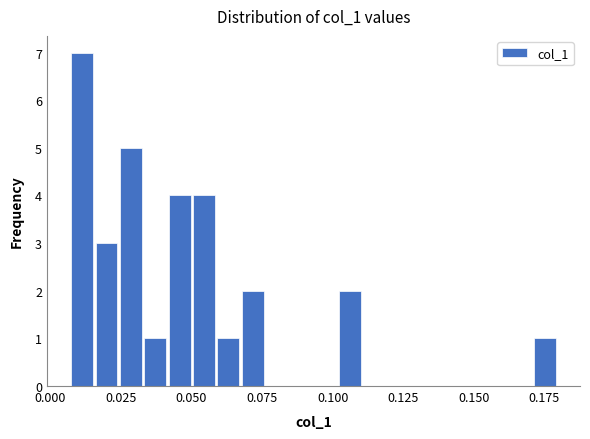

Around what value on the x-axis is the tallest bar? Give the approximate position of its centre, as read against the axis.

0.010